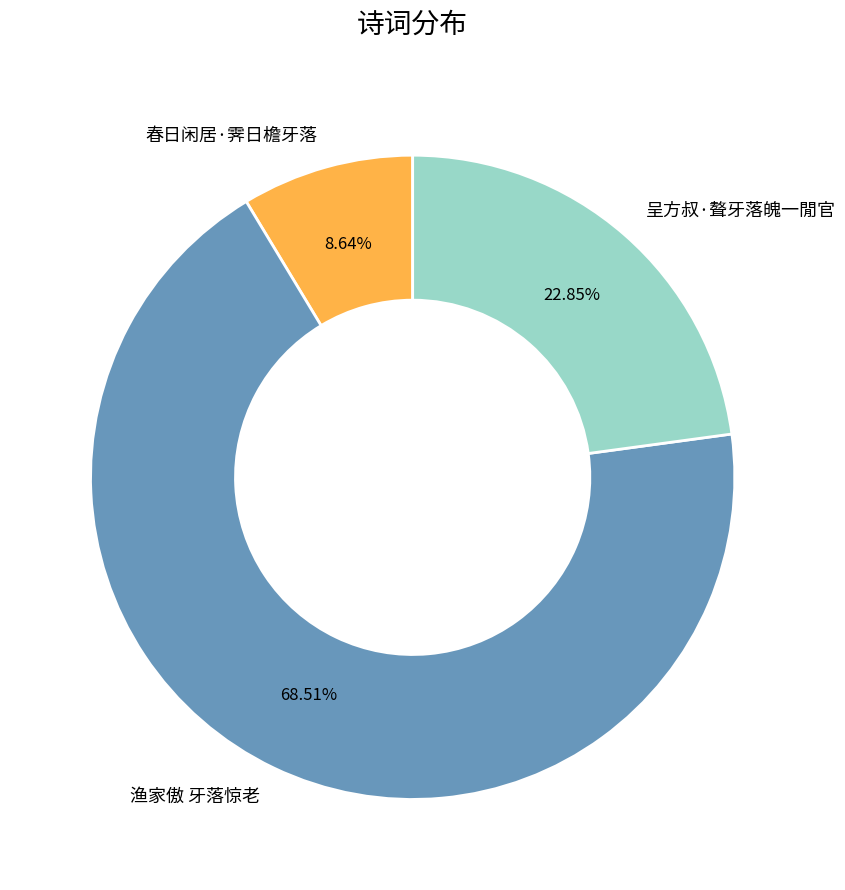

Which category accounts for the majority?

渔家傲 牙落惊老